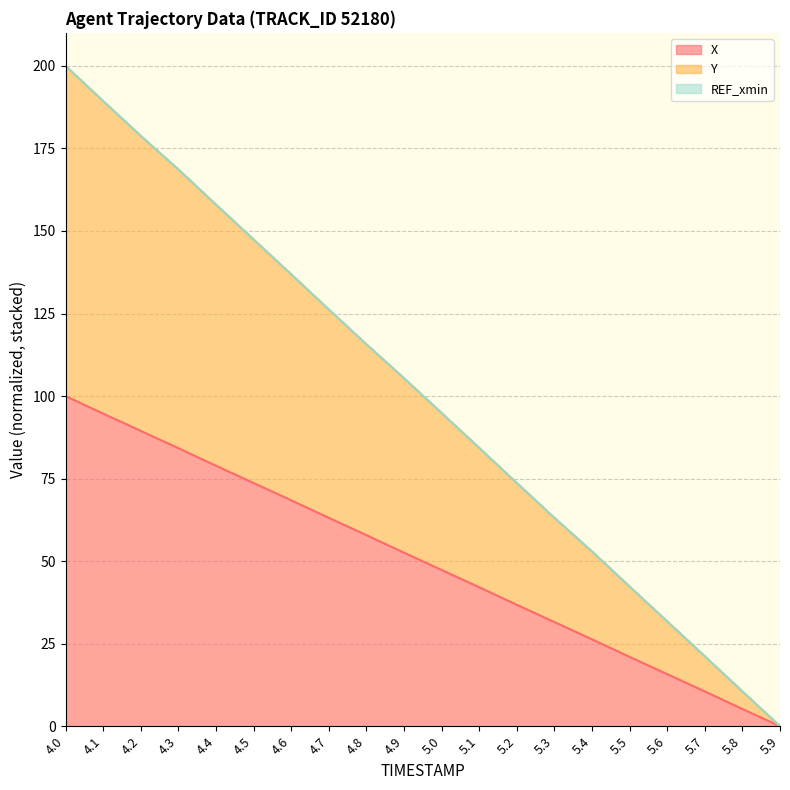

At which category does the chart reach its minimum across all series?

5.9